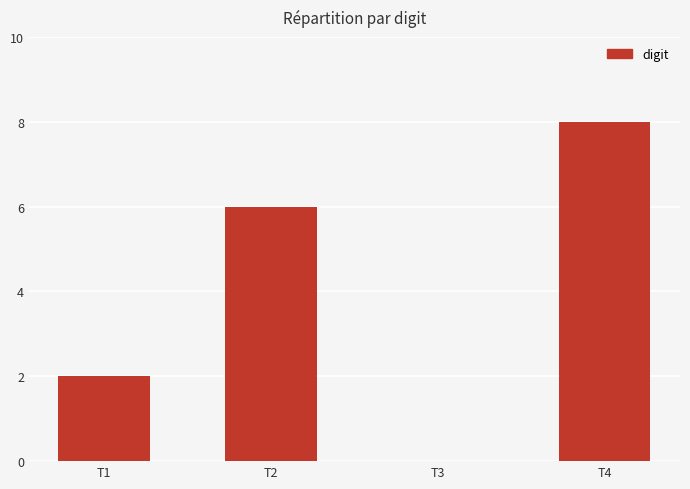

How many distinct data groups are displayed?

1